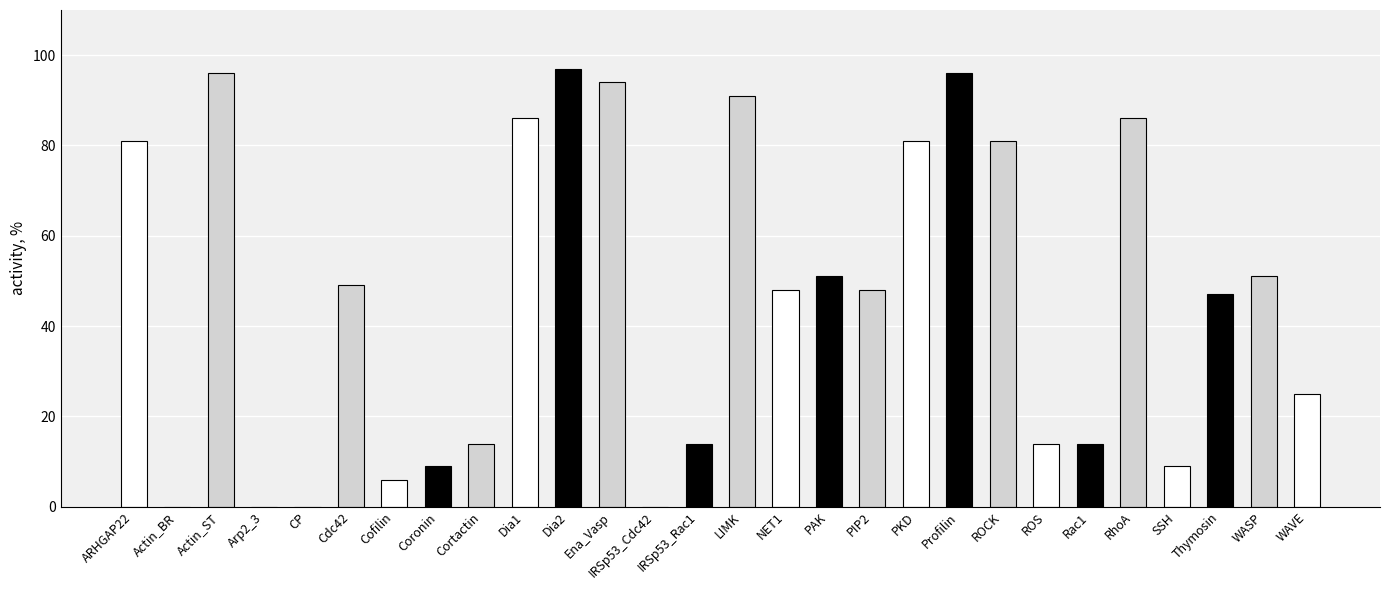

What is the sum of all values?

1288